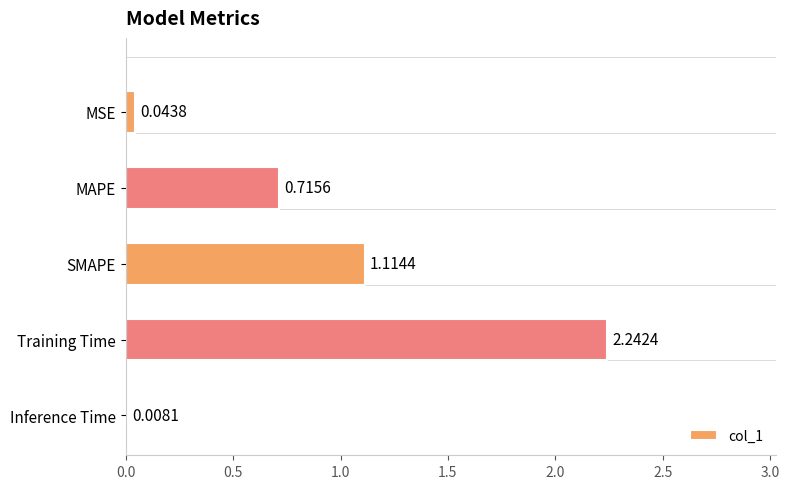

Where is the data nearest to the value 1?

SMAPE